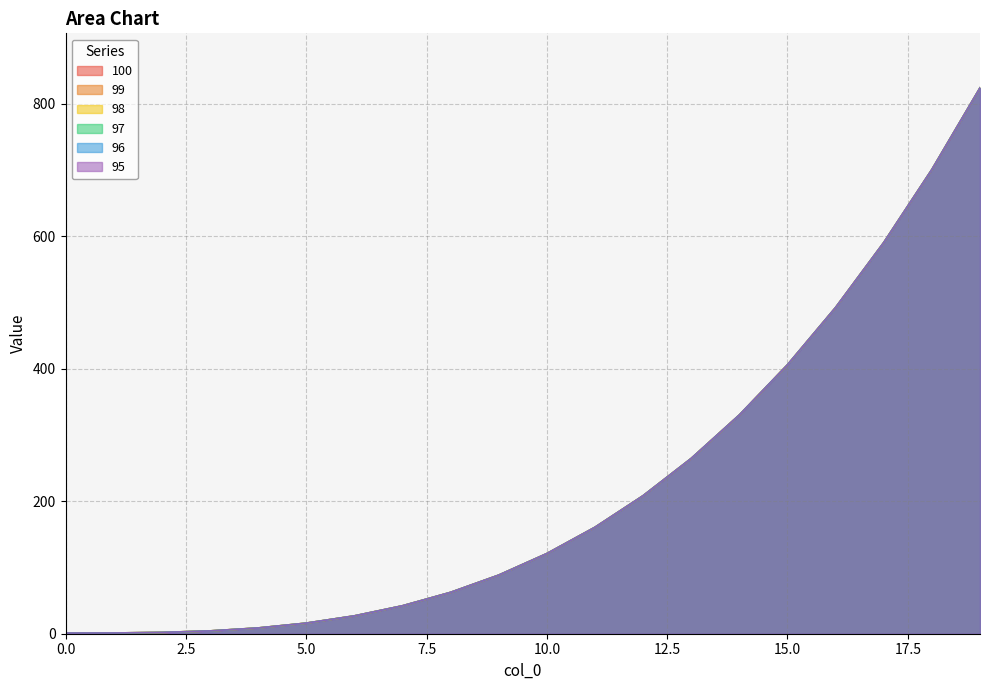

List the labels in order of 97 value, largest first.

19, 18, 17, 16, 15, 14, 13, 12, 11, 10, 9, 8, 7, 6, 5, 4, 3, 2, 1, 0